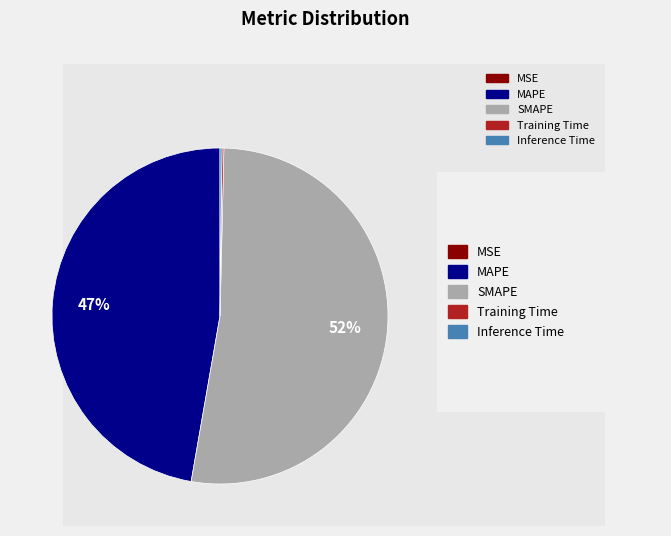

To the nearest percent, what is the average slice percentage?

20%